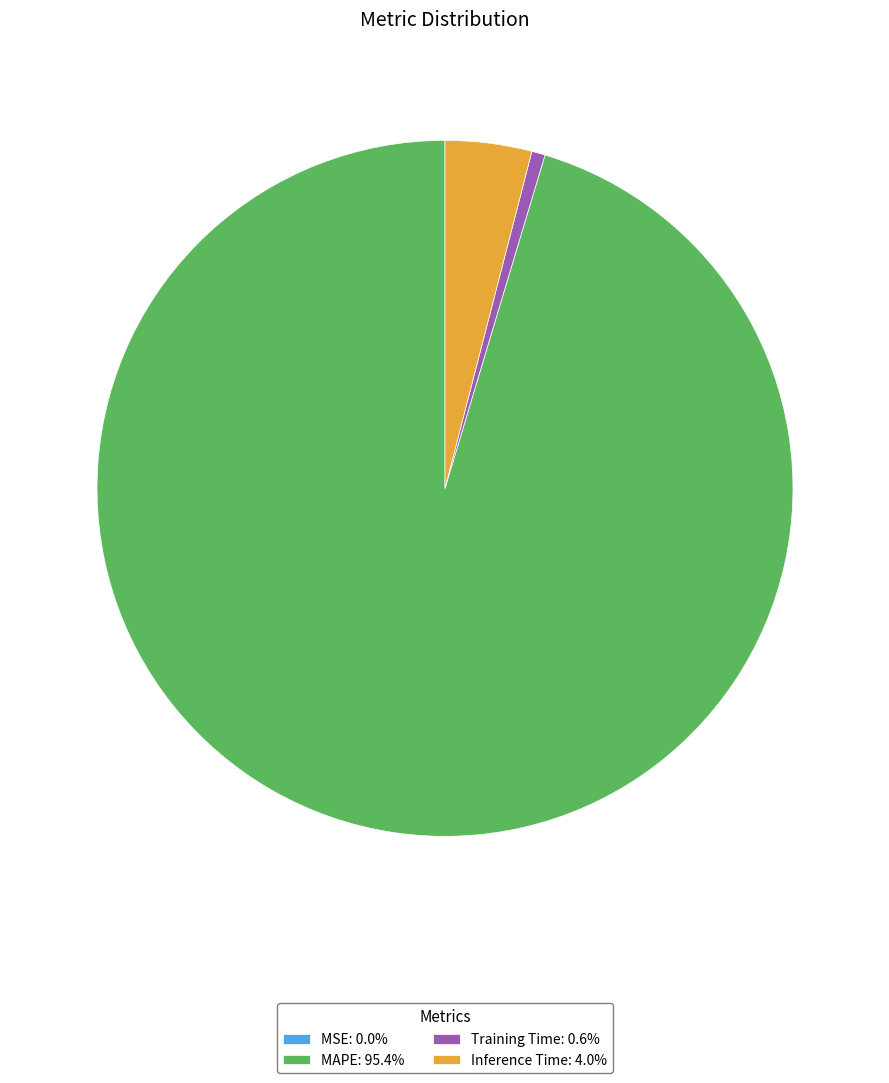

Do Inference Time: 4.0% and Training Time: 0.6% together represent more than half of the pie?

No